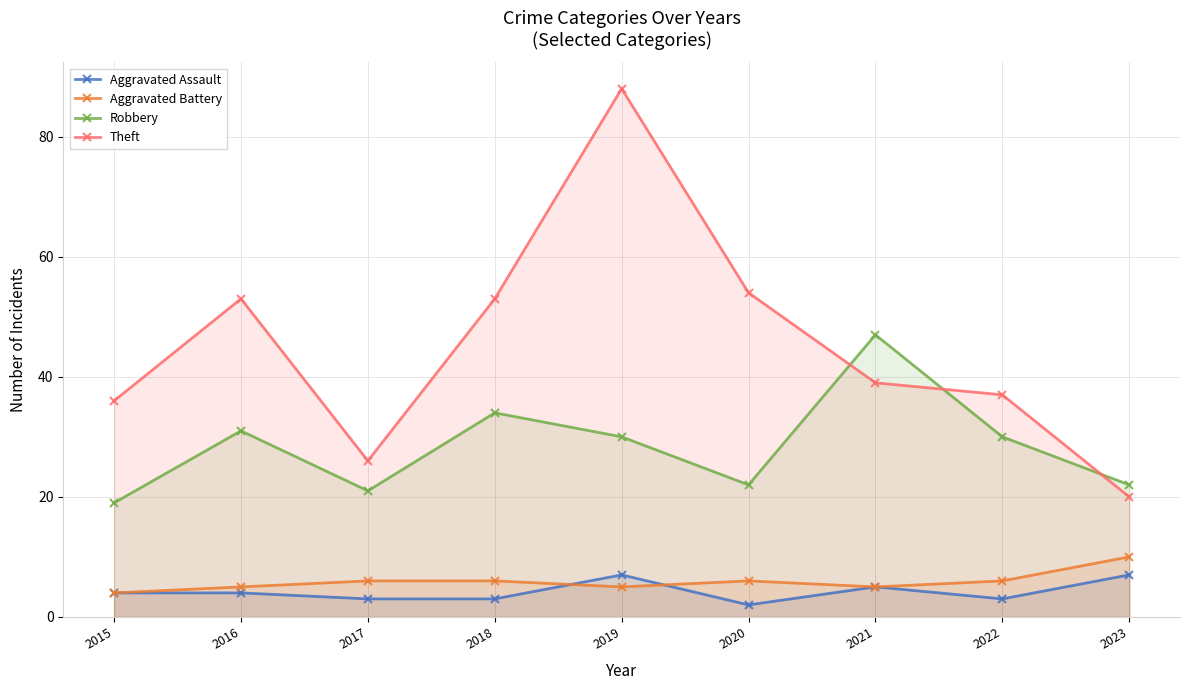

What is the total value across all series at 2016?

93